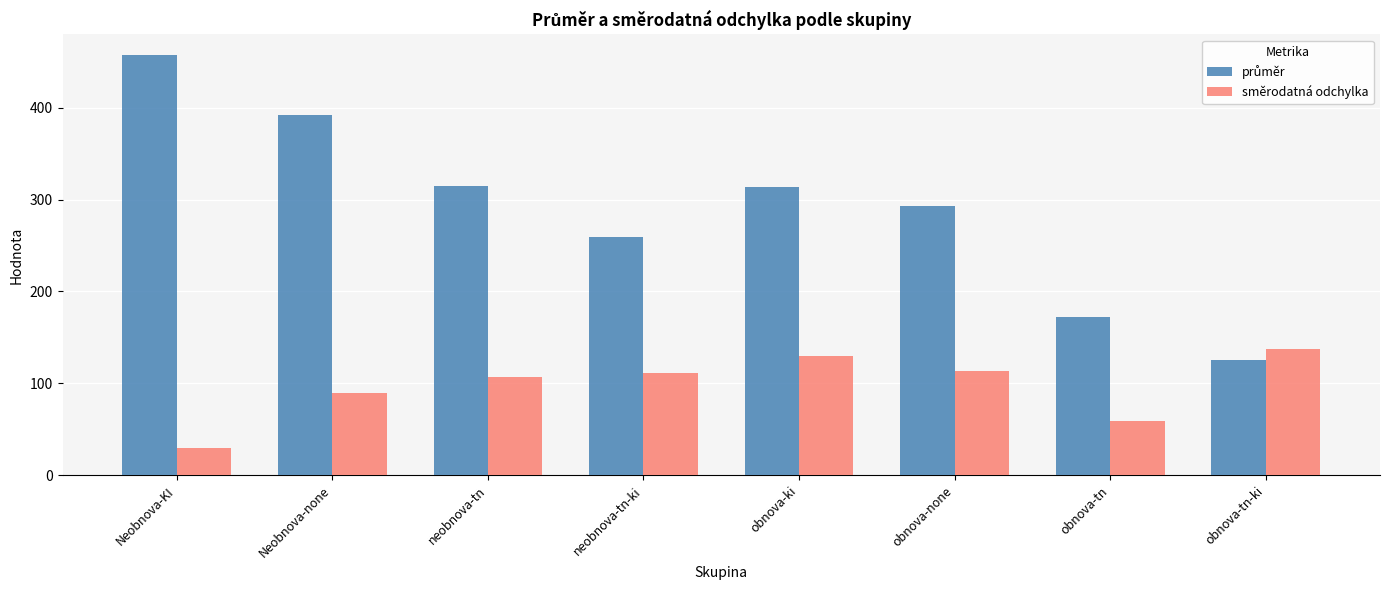

What is the difference between the highest and lowest values at obnova-none?

180.2